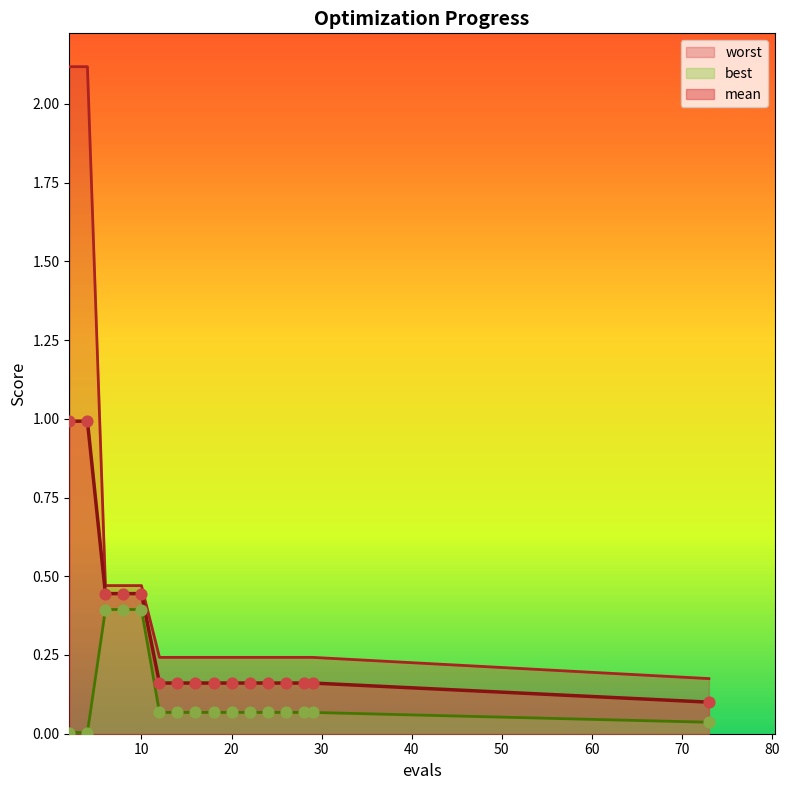

What is the total value across all series at 12?

0.5